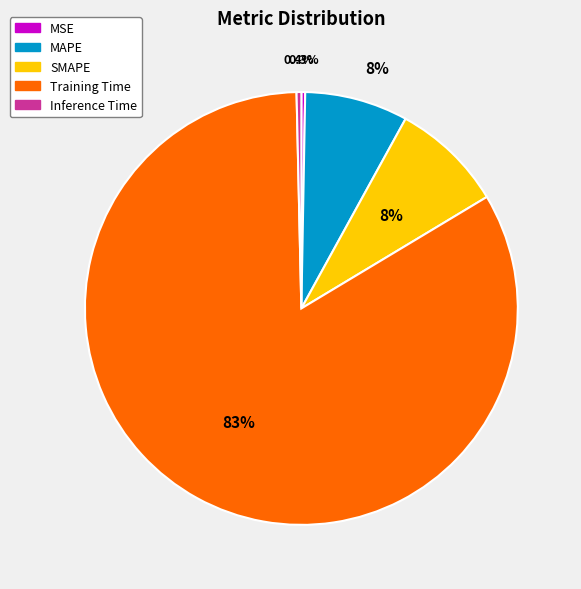

What percentage is NOT represented by SMAPE?

91.6%